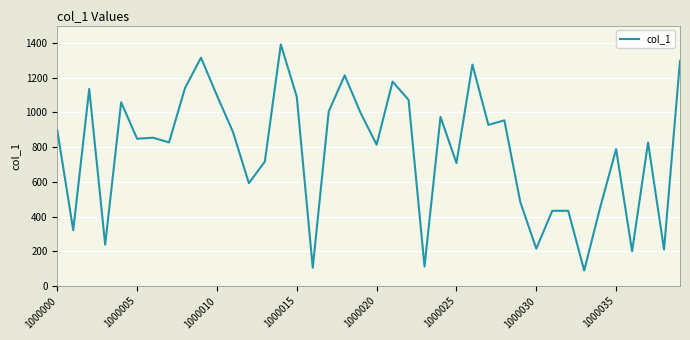

What is the maximum value shown in the chart?

1391